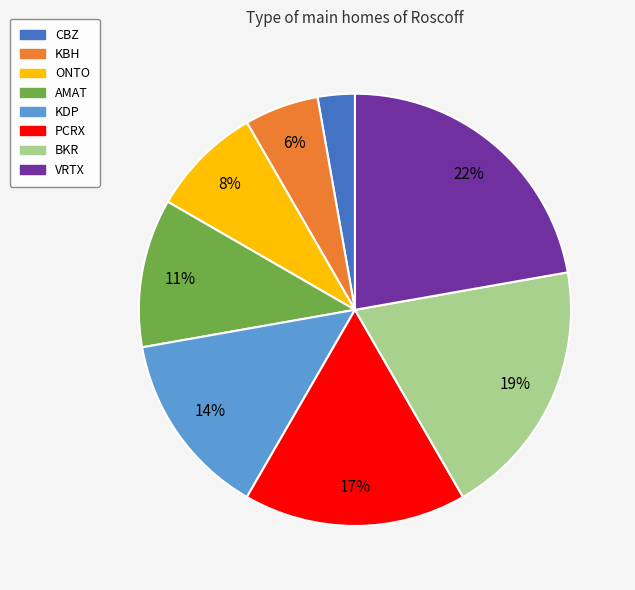

Which category has the biggest portion of the pie?

VRTX